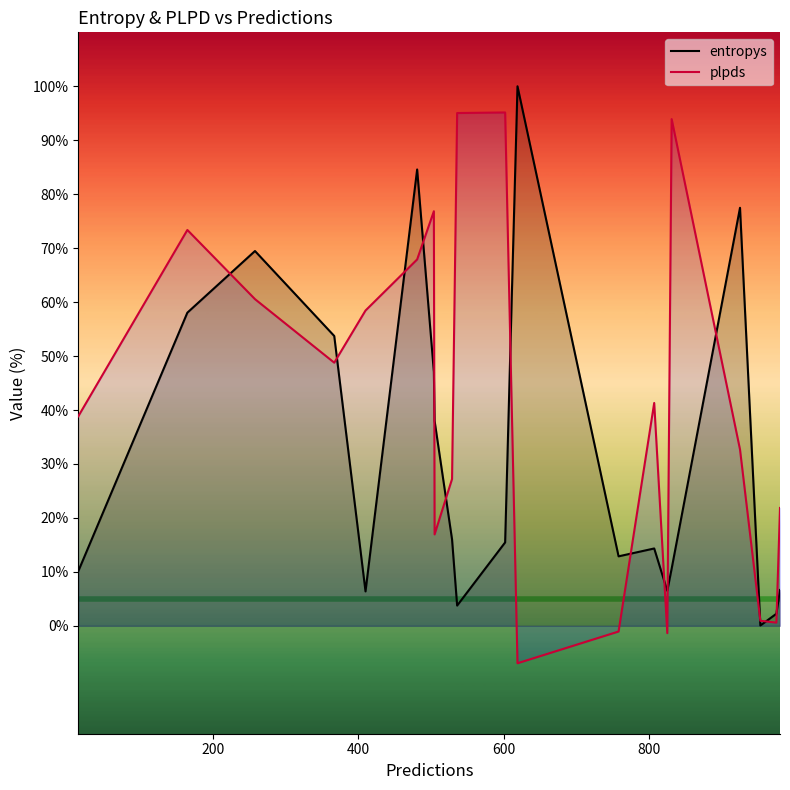

True or false: plpds and entropys cross at least once.

True